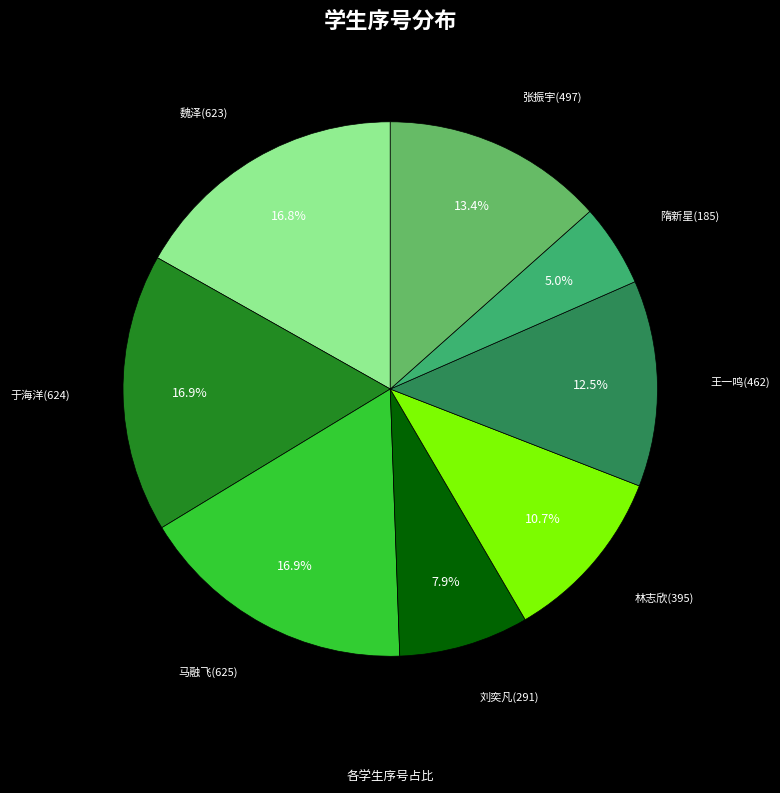

Does any single category account for the majority?

No